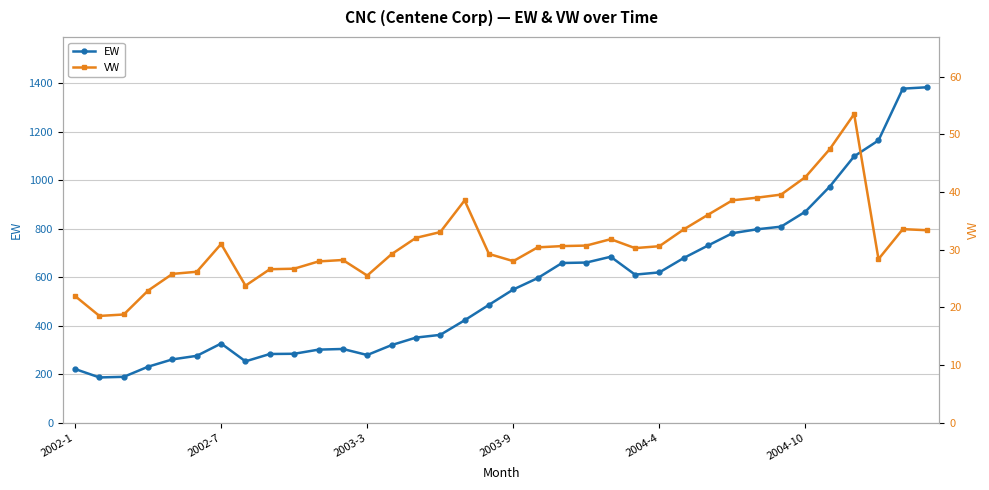

What is the value of the EW point at the 23rd from the left?

683.9